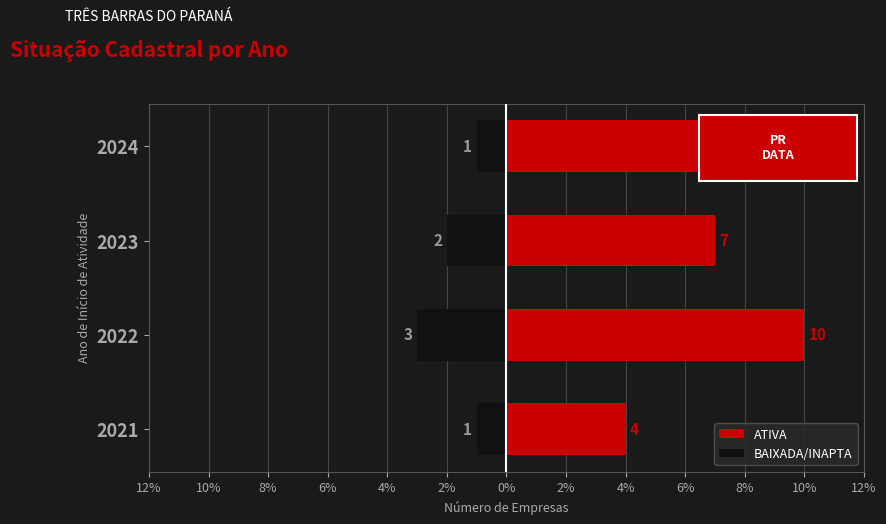

Reading right to left, extract all data points from this chart.

ATIVA: 10	7	10	4
BAIXADA/INAPTA: -1	-2	-3	-1